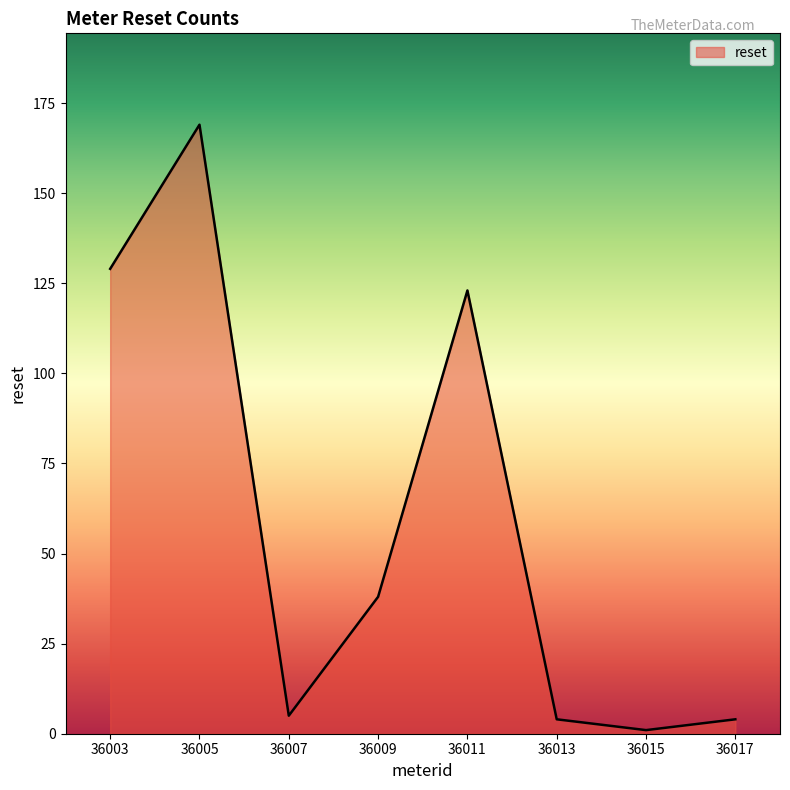

What is the sum of all values?

473